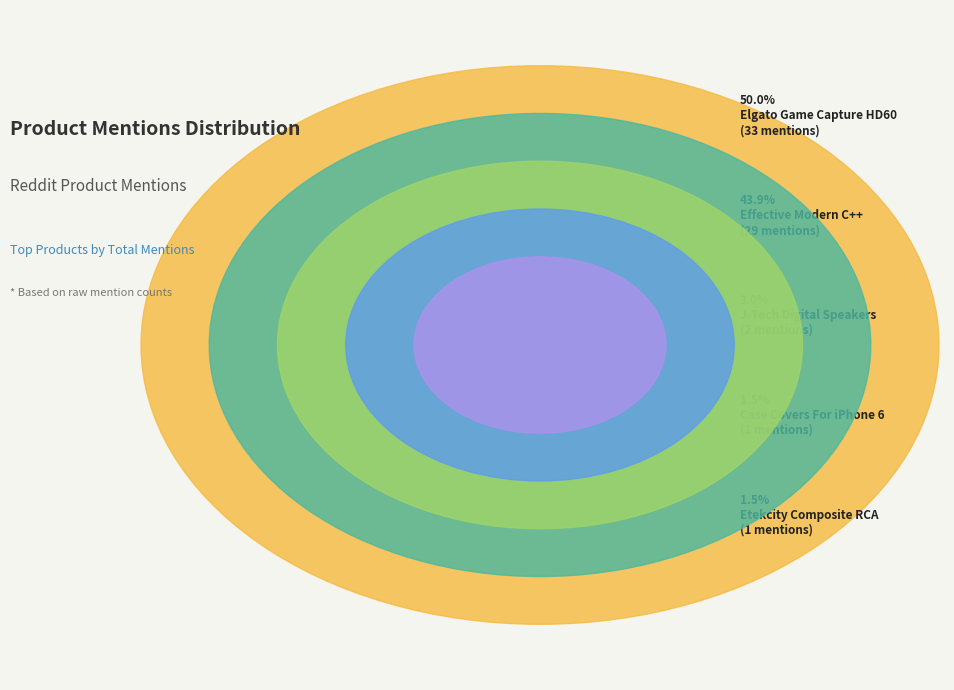

Is it true that Elgato Game Capture HD60 is 36% of the pie?

False